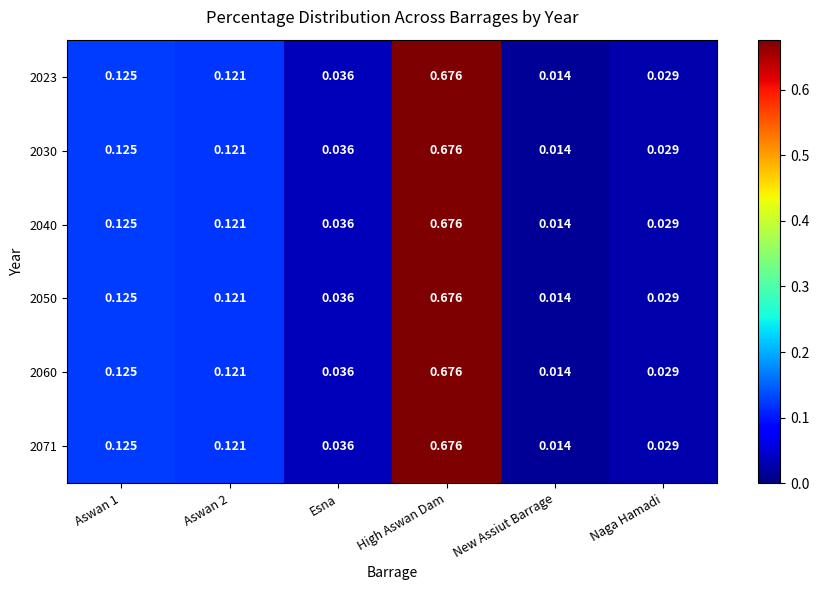

At which category is the sum across all series the highest?

High Aswan Dam